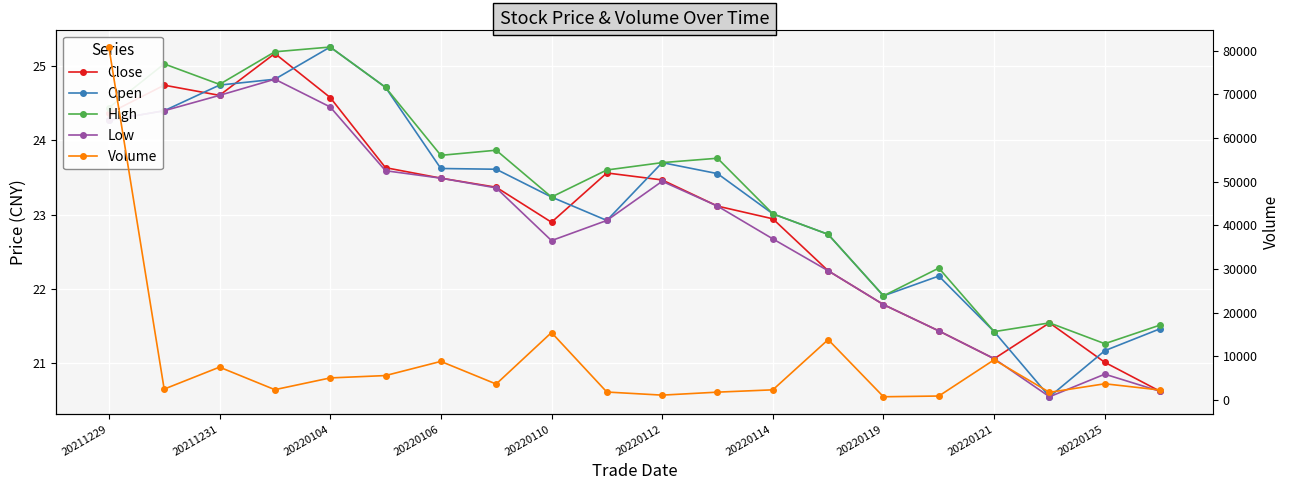

What is the value of the Volume point at the 4th from the left?

2395.0